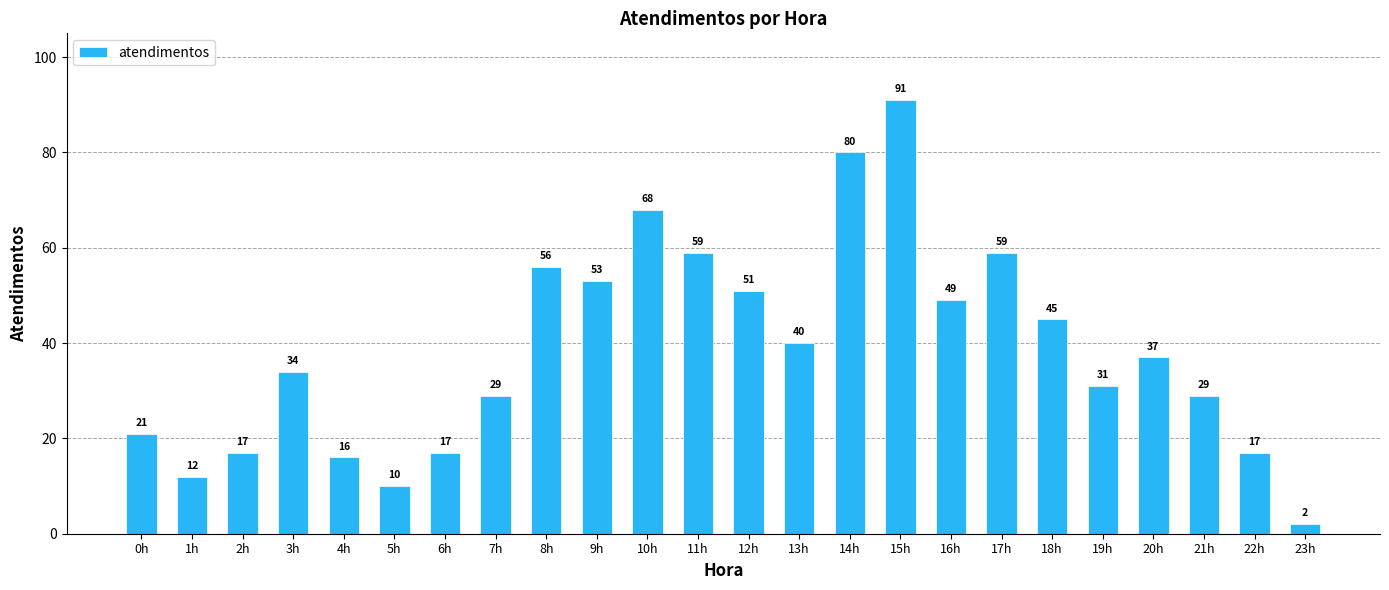

Approximately how many times larger is the value at 6h compared to 22h?

1.0